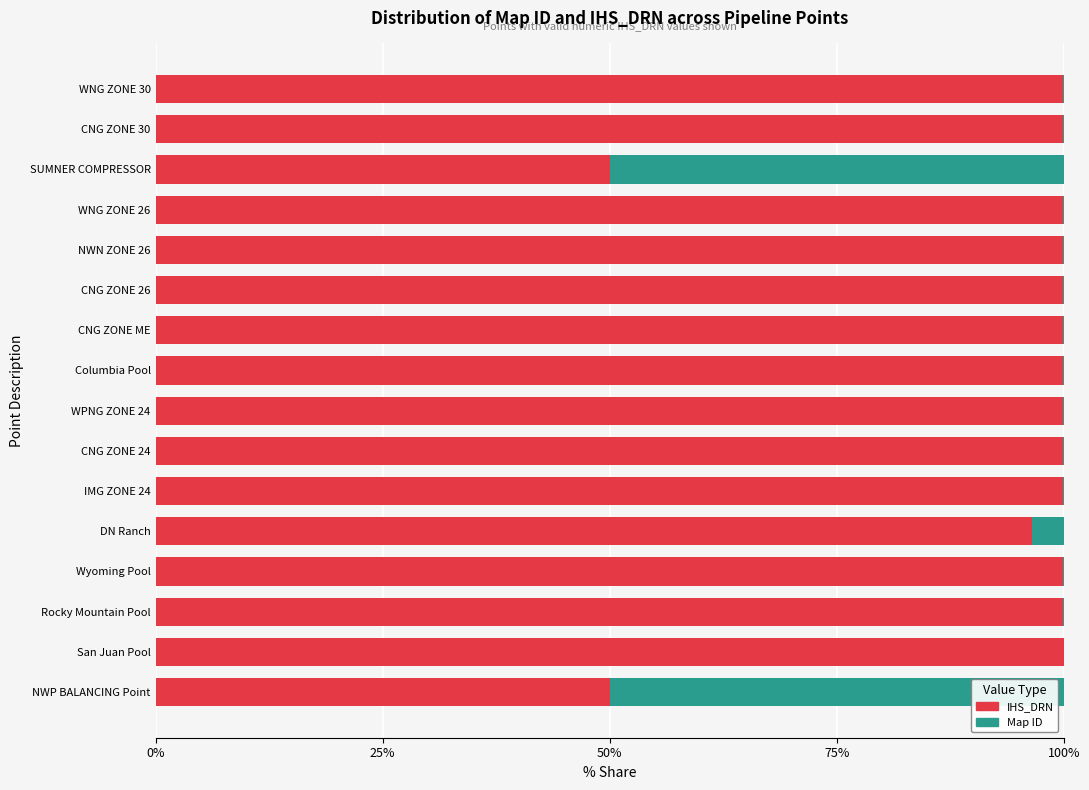

What is the total value across all series at DN Ranch?

100.0